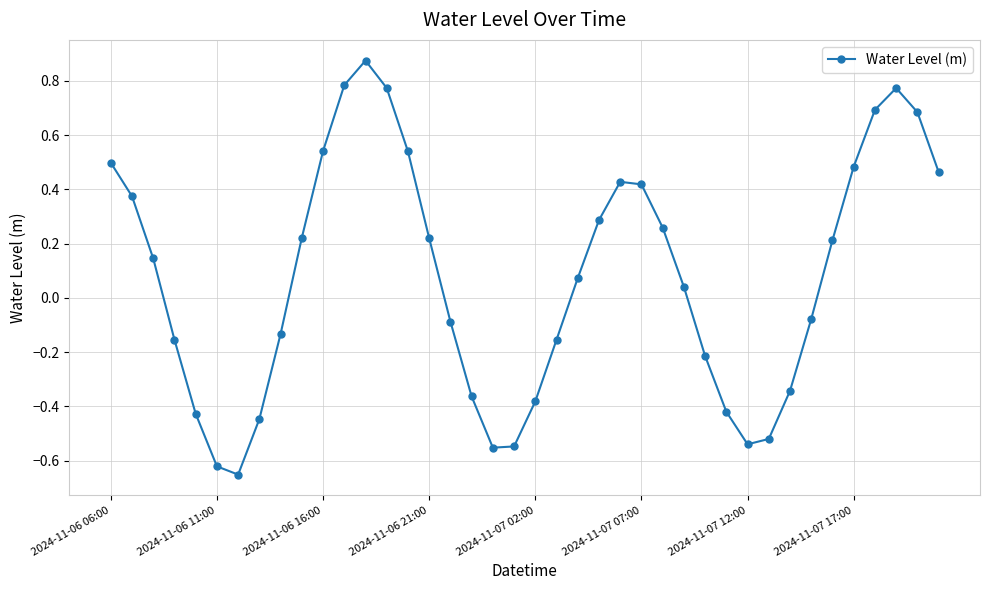

What is the difference between the maximum and second lowest values?

1.5